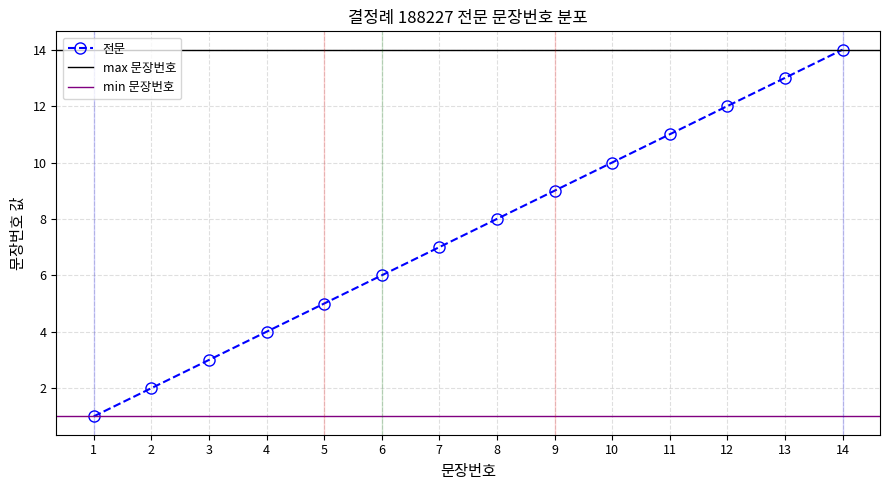

Reading right to left, extract all data points from this chart.

14	13	12	11	10	9	8	7	6	5	4	3	2	1